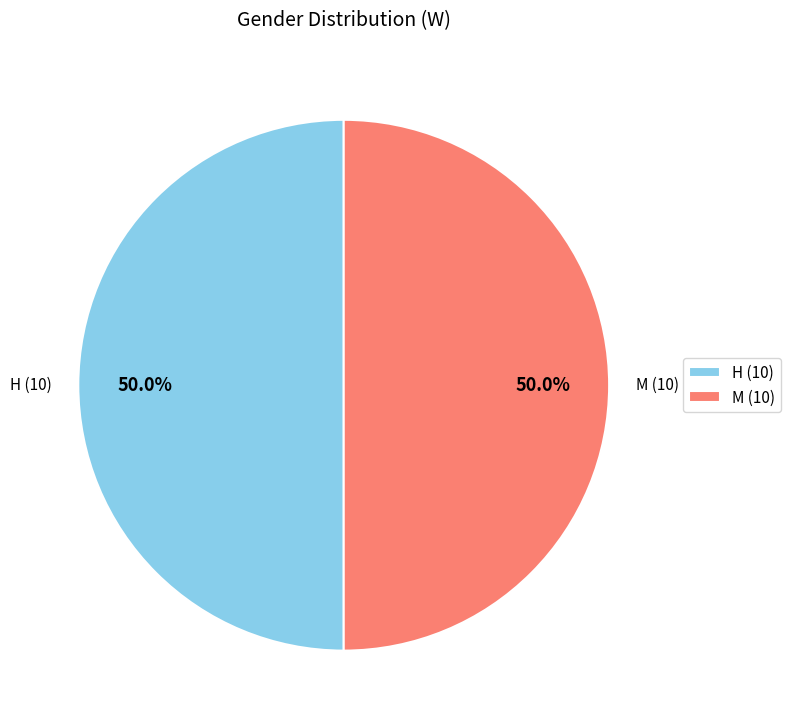

Is the sum of M and H greater than half?

Yes